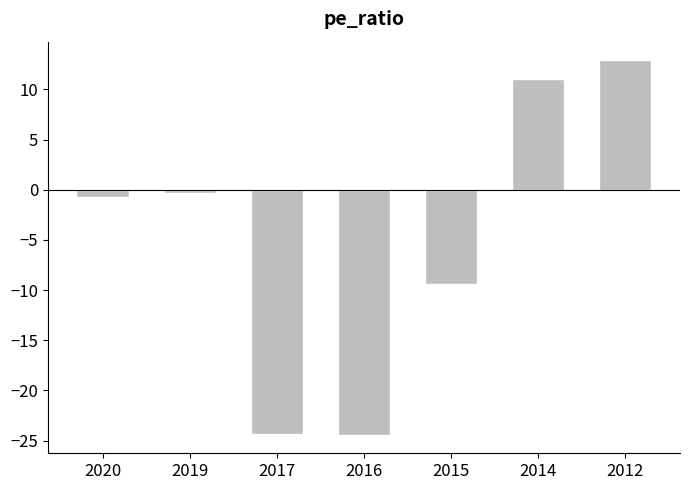

How many values are above zero?

2